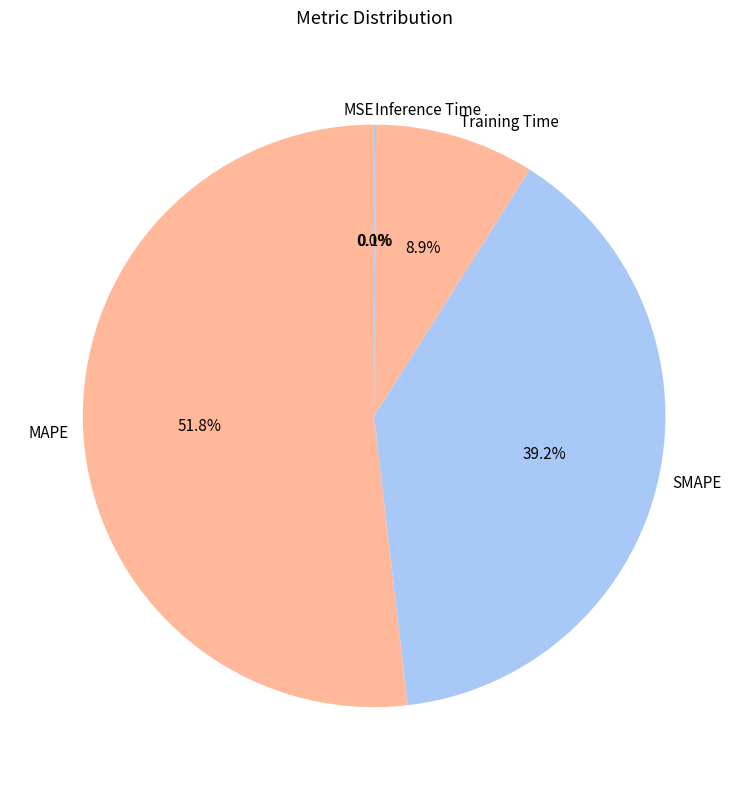

To the nearest percent, what is the difference between the SMAPE and Training Time slice percentages?

30%